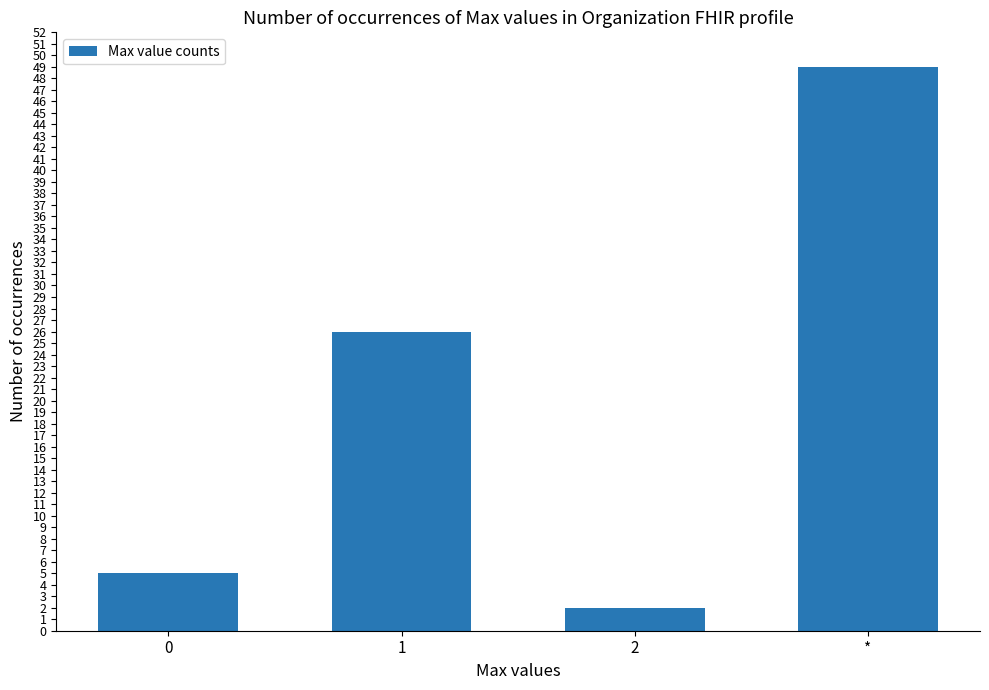

What is the value of the 1st bar from the left?

5